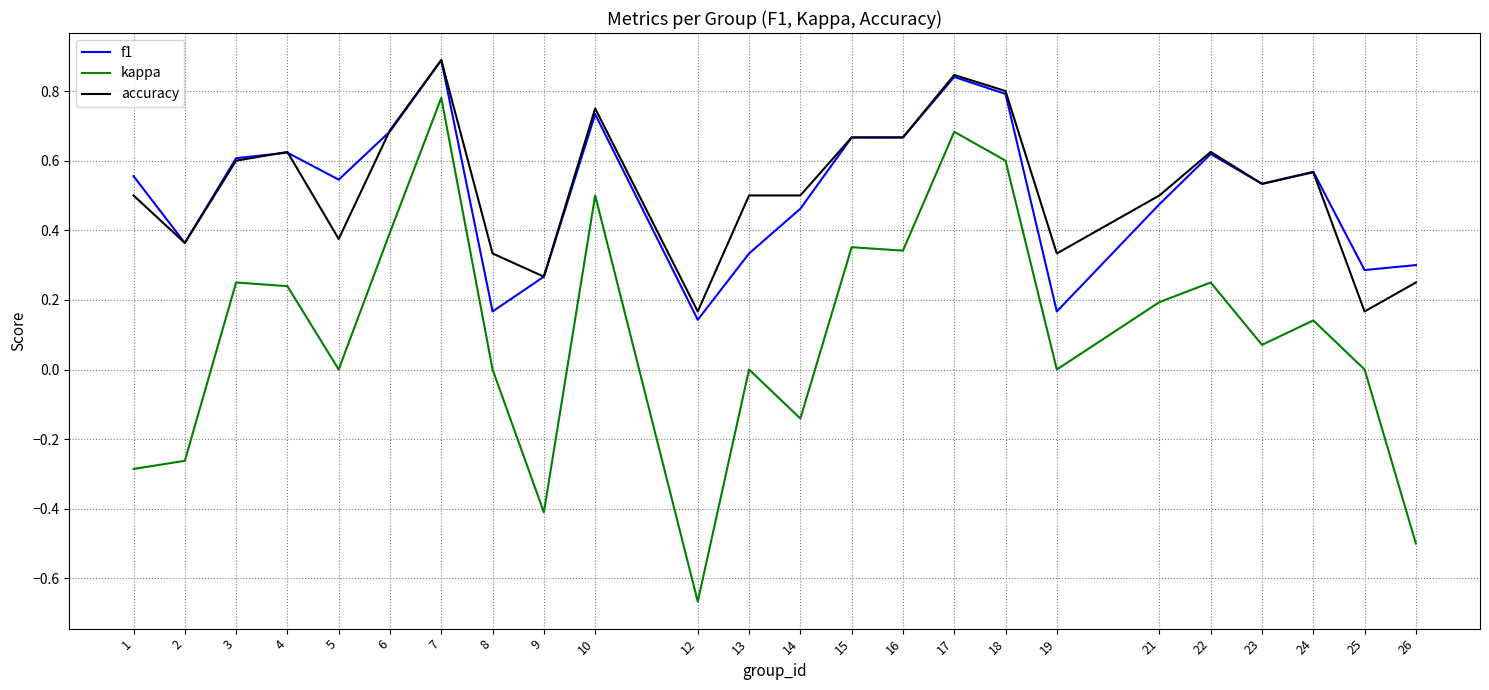

What is the maximum value shown in the chart?

0.9